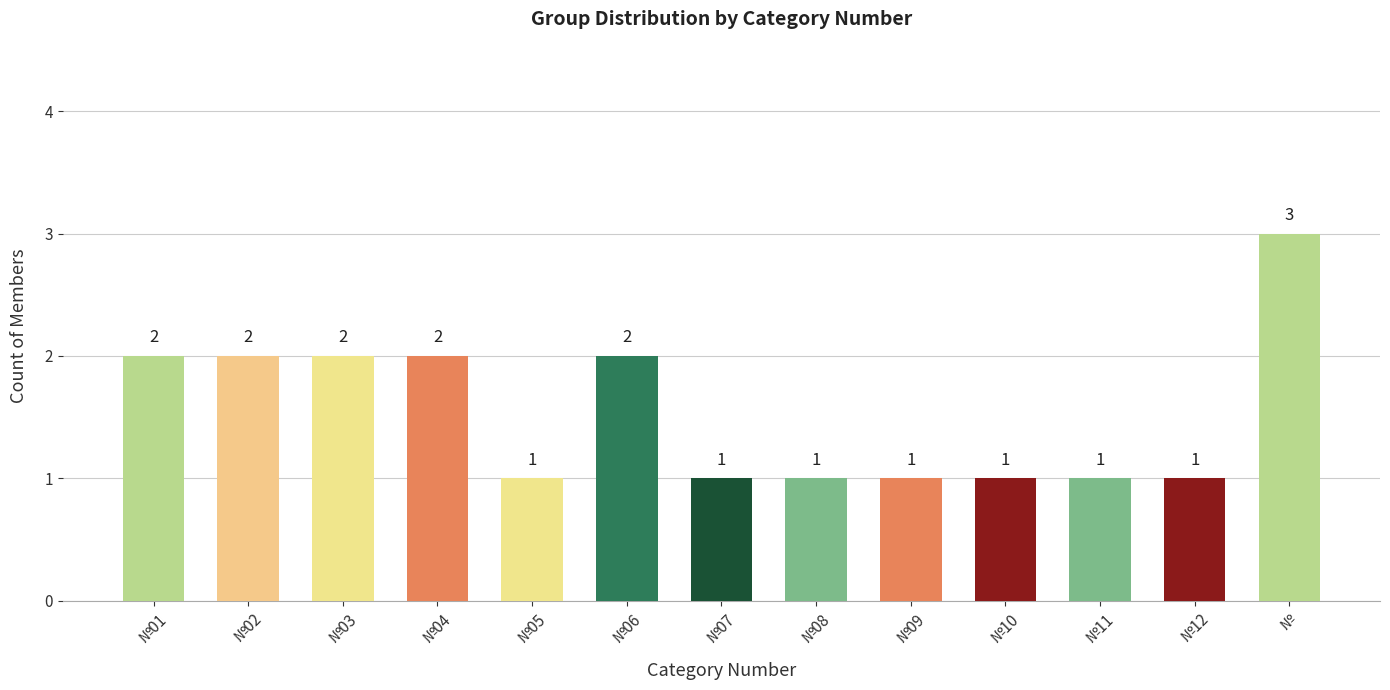

What is the maximum value shown in the chart?

3